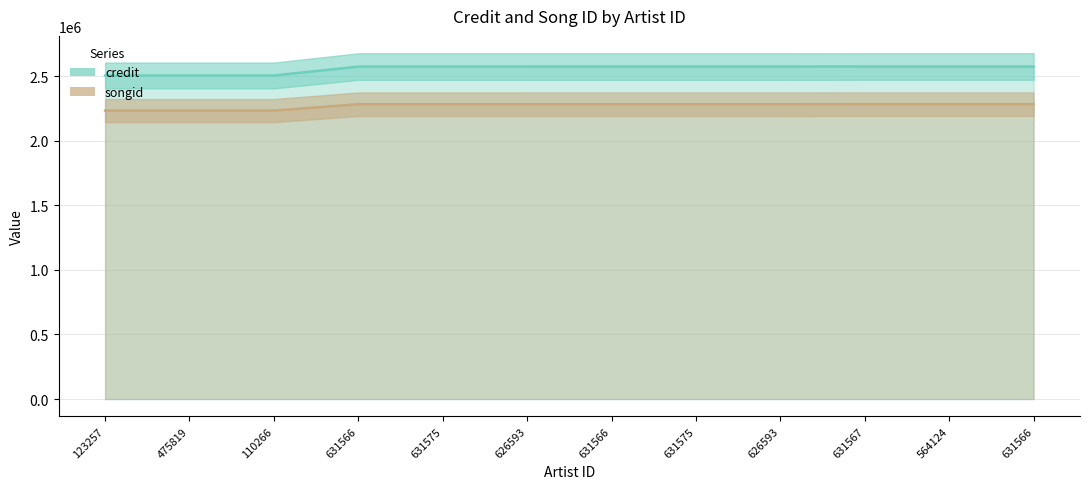

Between 110266 and 626593, which series saw the biggest shift?

credit